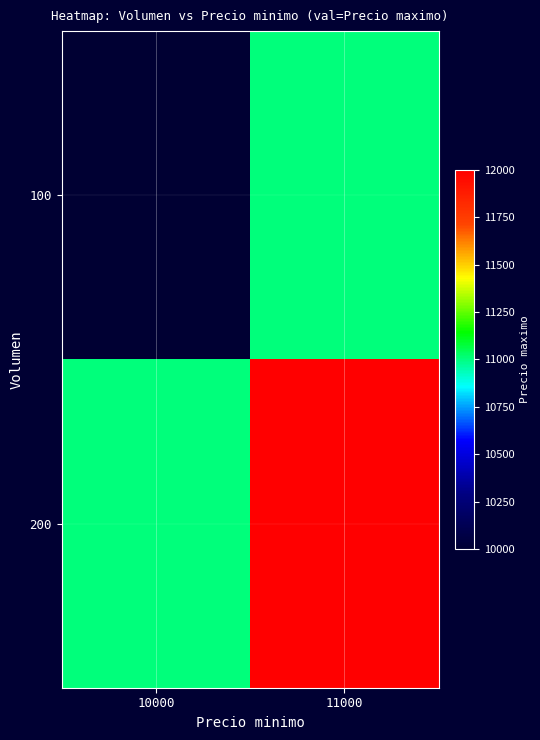

Count the number of categories in the chart.

2